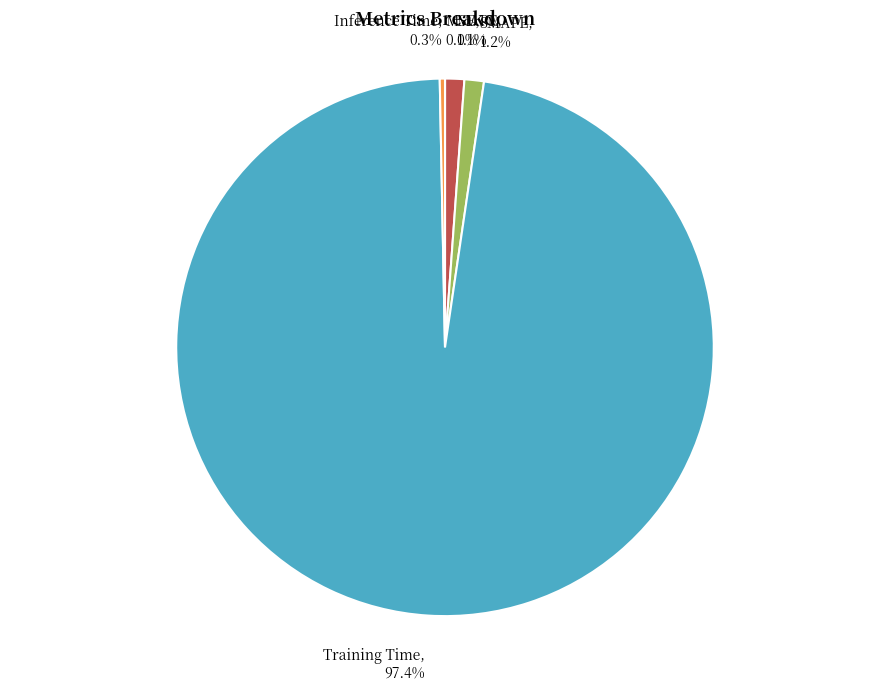

Is there a majority slice in this chart?

Yes